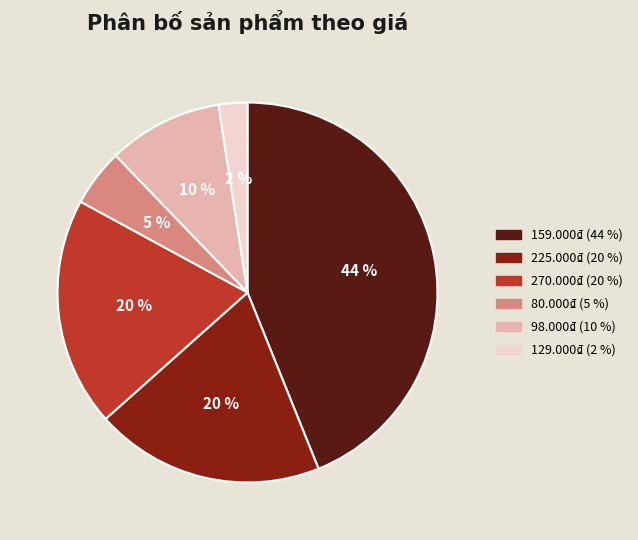

Is the sum of 225.000₫ and 129.000₫ greater than half?

No